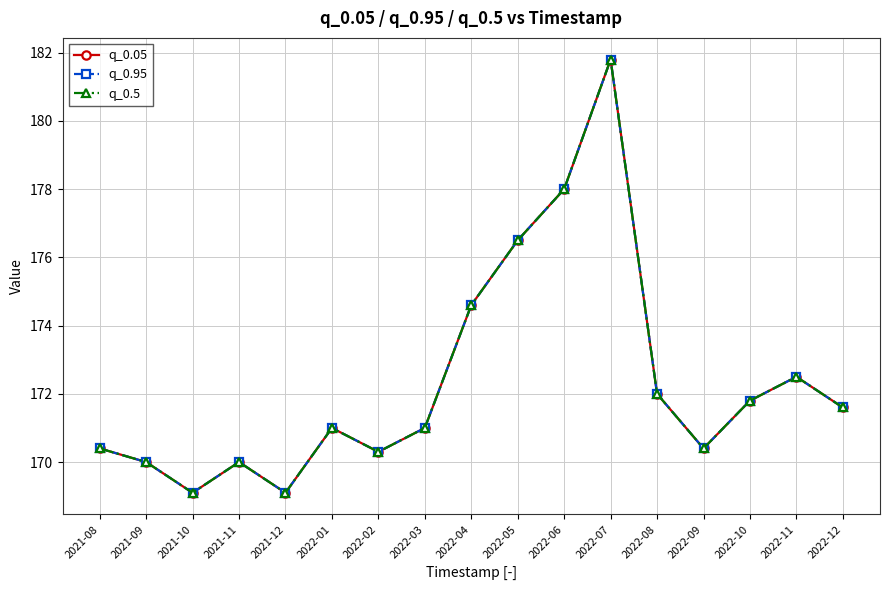

Rank the categories by q_0.5 value from lowest to highest.

2021-10, 2021-12, 2021-09, 2021-11, 2022-02, 2021-08, 2022-09, 2022-01, 2022-03, 2022-12, 2022-10, 2022-08, 2022-11, 2022-04, 2022-05, 2022-06, 2022-07